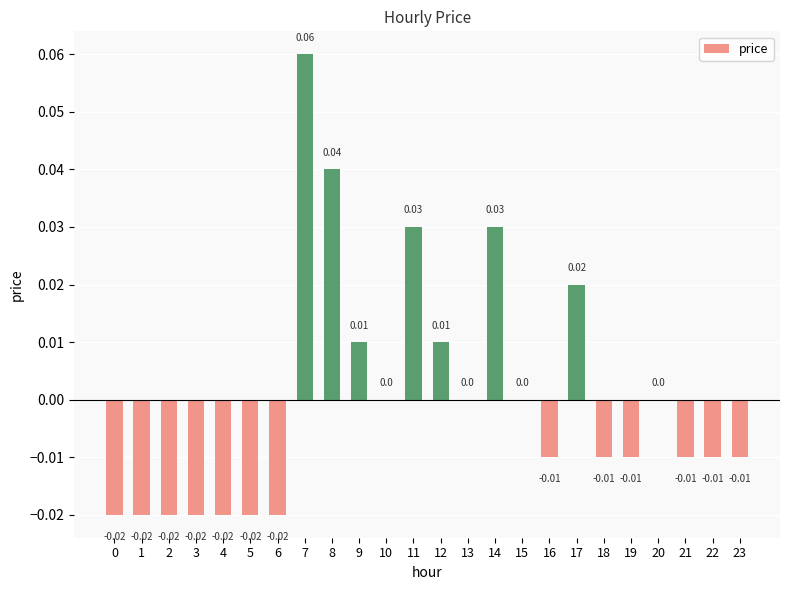

How many values are between 0 and 1?

11